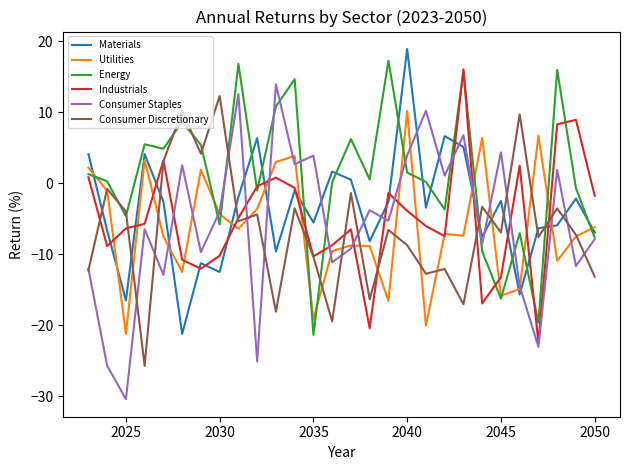

What is the maximum value for Energy?

17.3